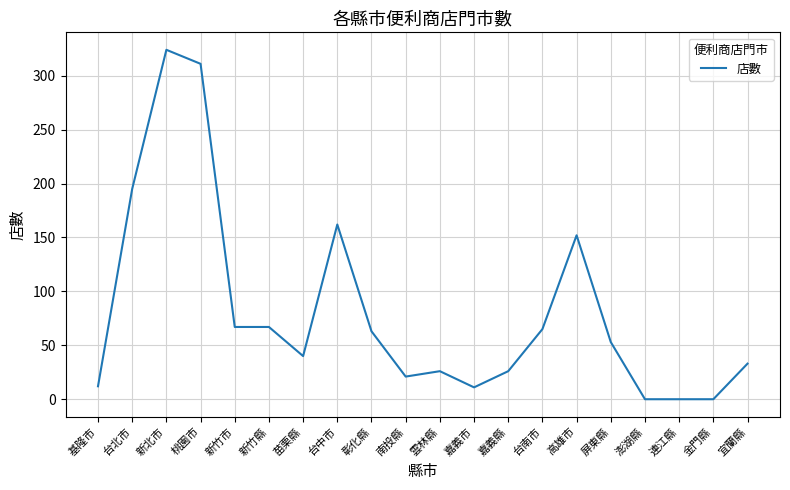

How many lines are shown in the chart?

1